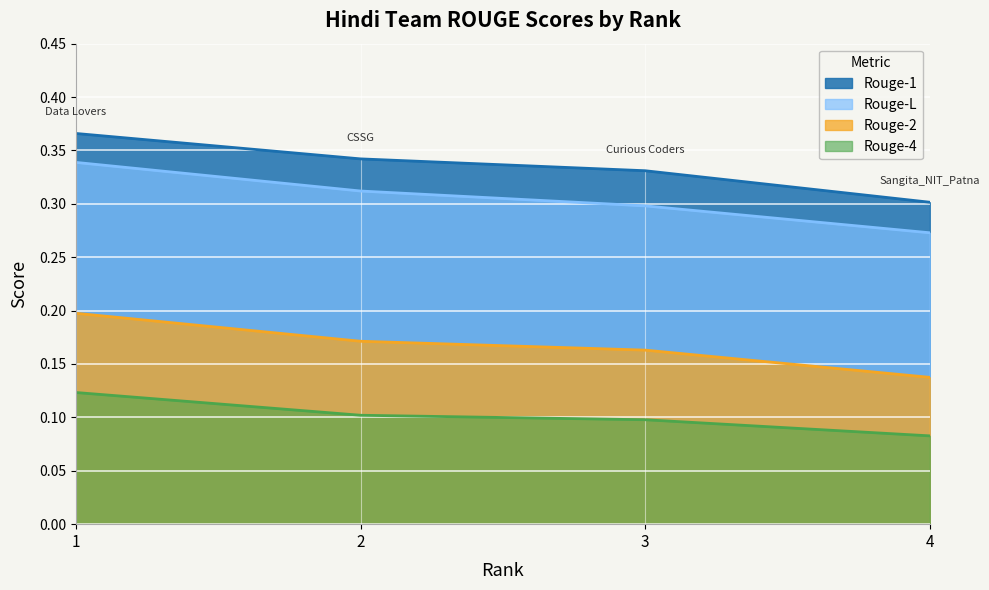

True or false: Rouge-4 and Rouge-1 intersect in this chart.

False